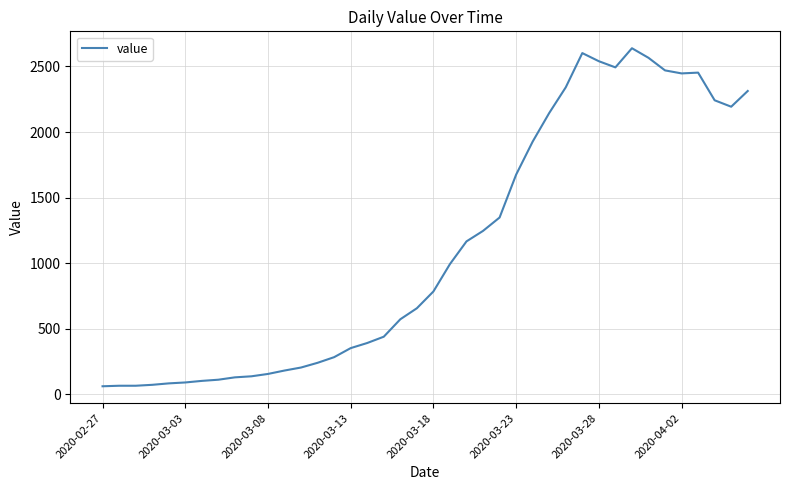

What is the maximum value shown in the chart?

2639